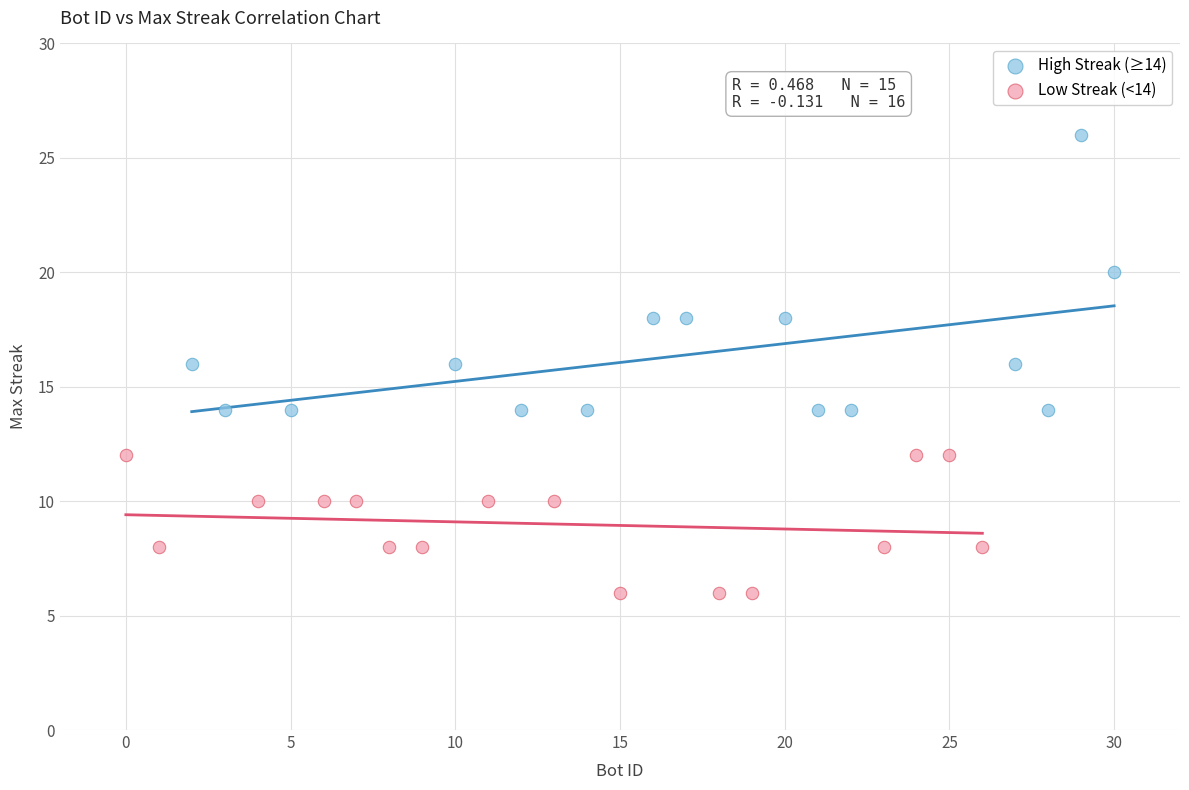

Which series has the largest Y range (max minus min)?

High Streak (≥14)